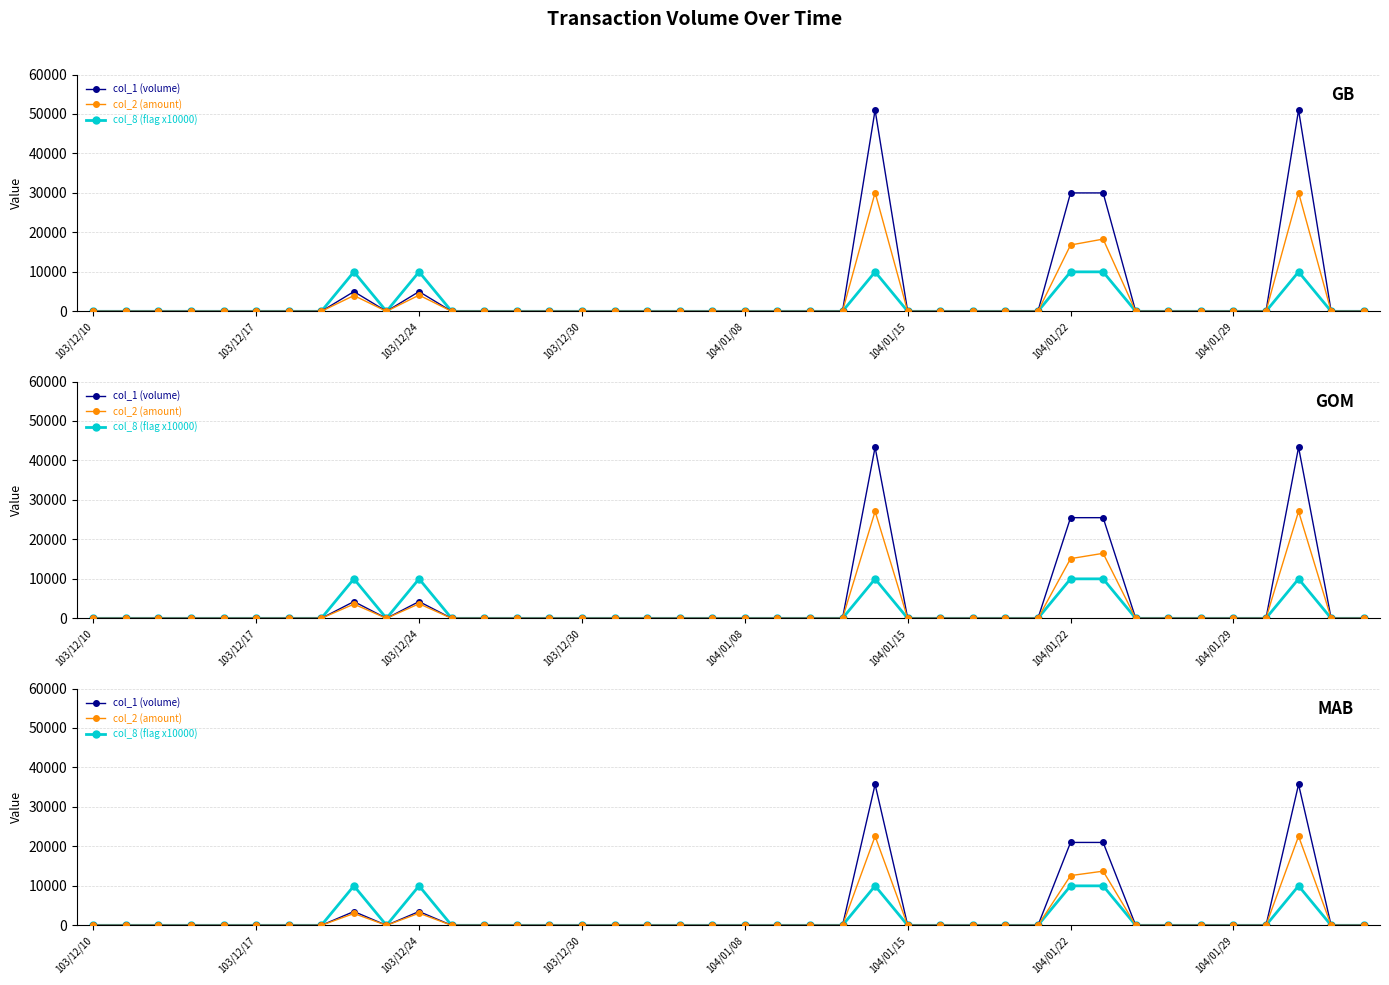

Is it true that col_1 (volume) equals 0.0 at 16?

True